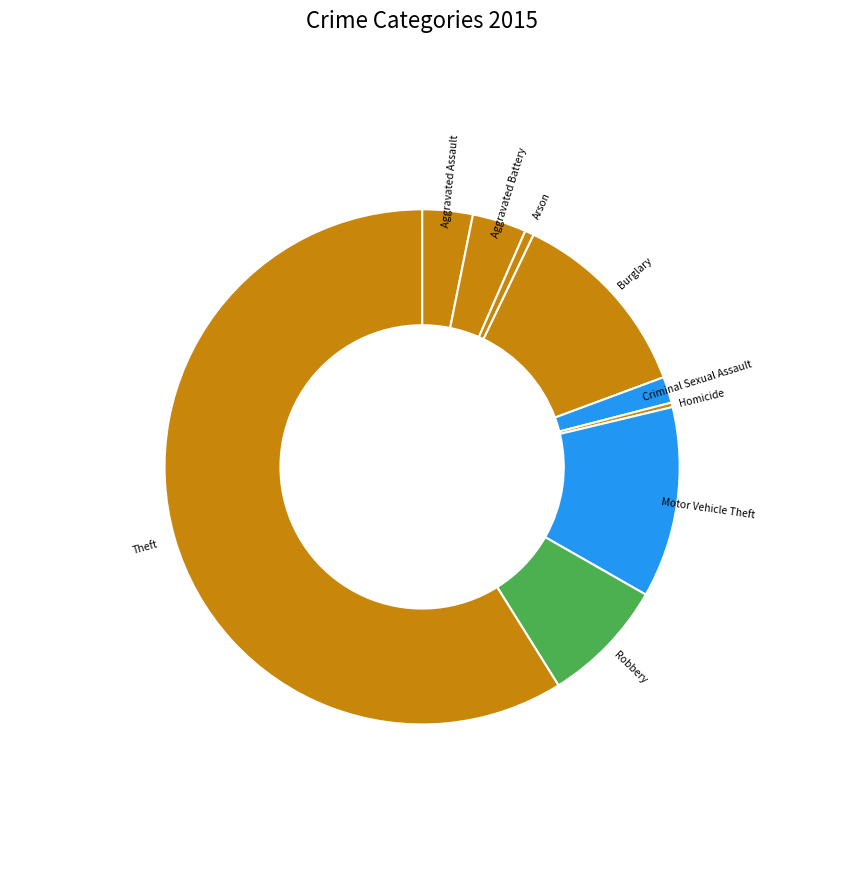

True or false: Motor Vehicle Theft accounts for 18% of the total.

False